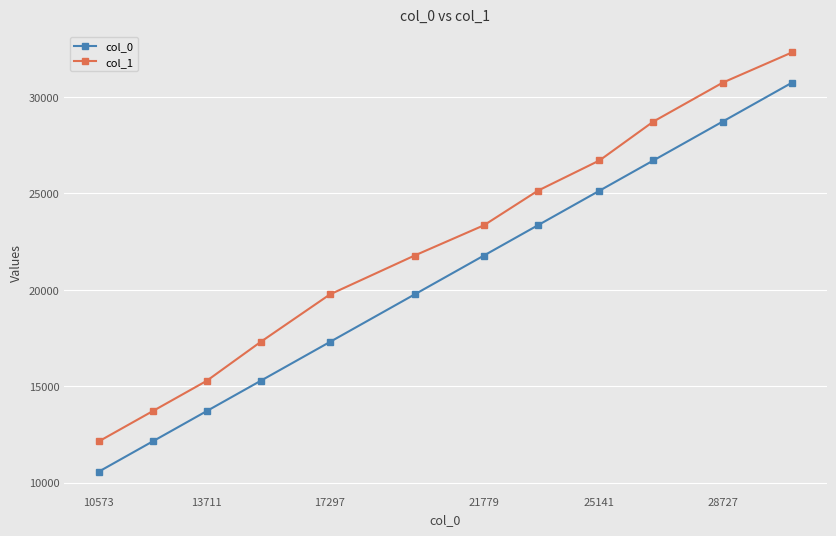

What is the greatest value displayed?

32313